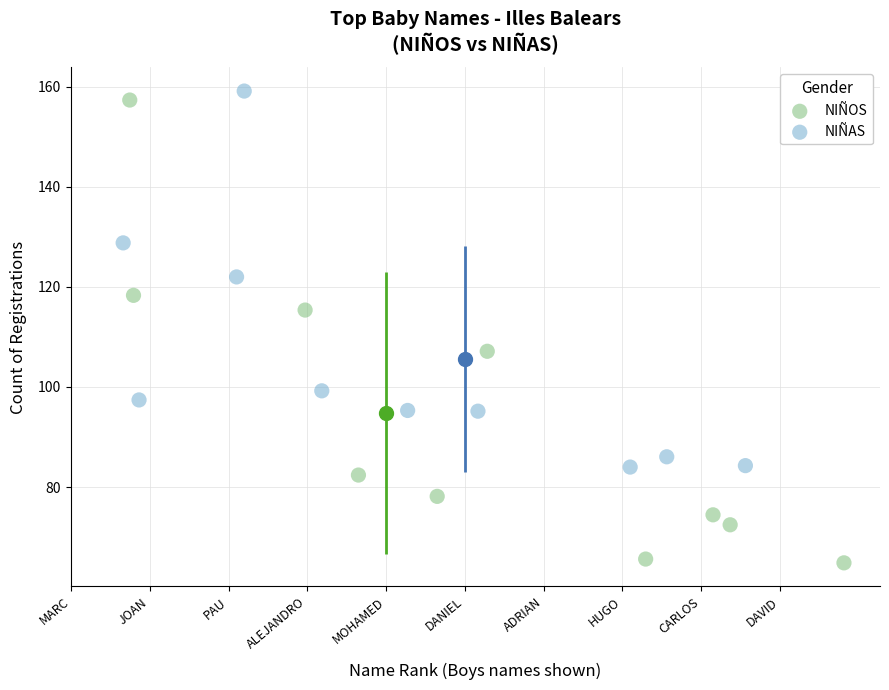

What are all the series names shown in the legend?

NIÑOS, NIÑAS